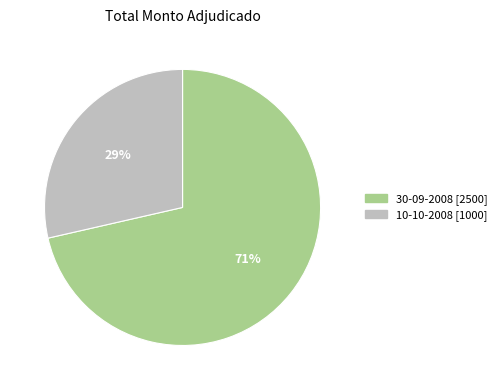

How many segments does this pie chart have?

2